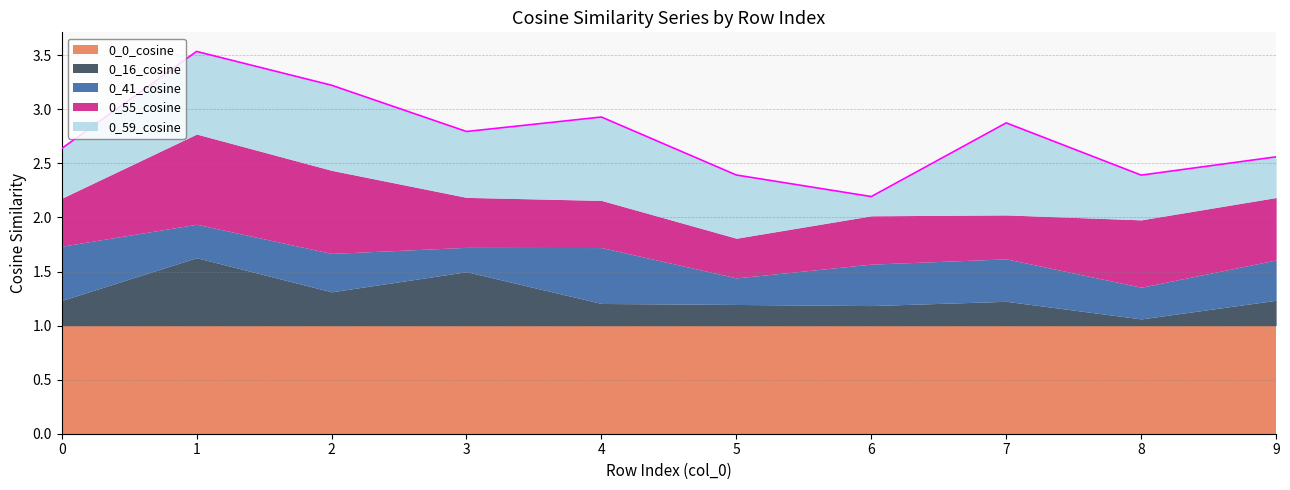

Count the number of data series in this chart.

5